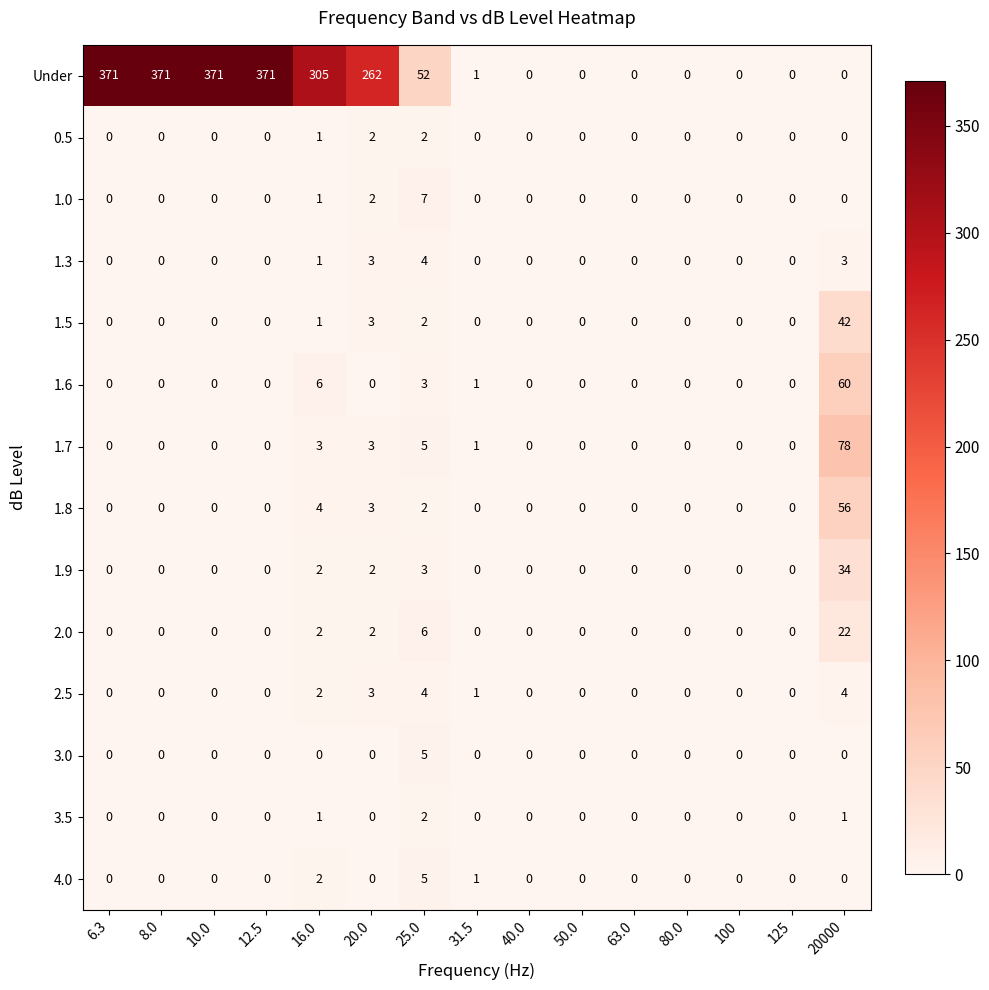

Which series has the largest total across all categories?

Under